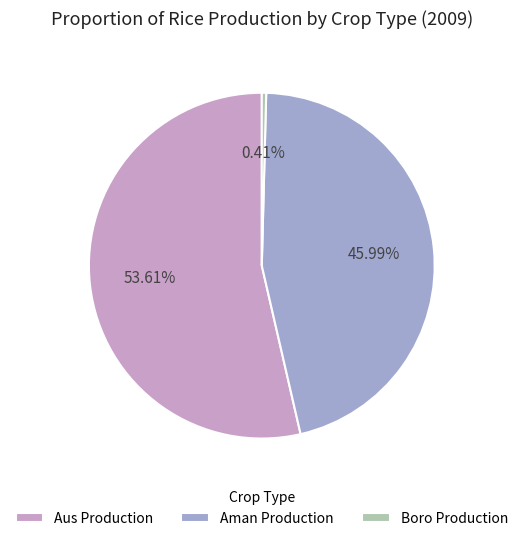

How many segments does this pie chart have?

3